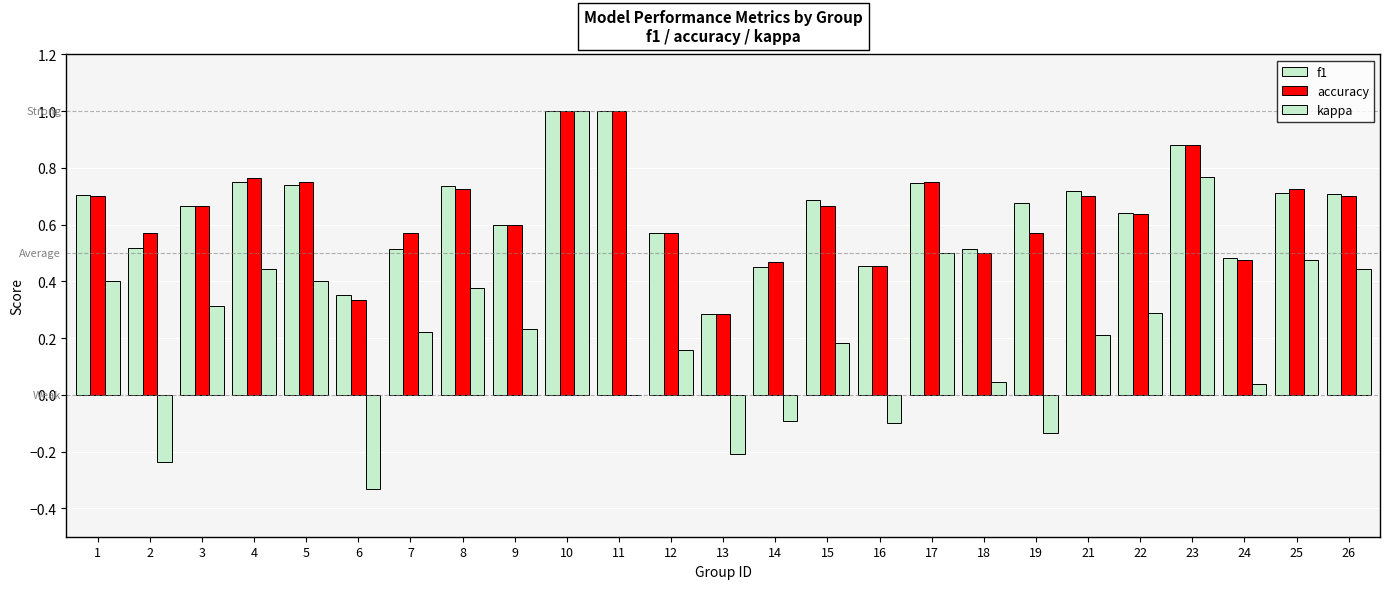

Which series has the largest range (max minus min)?

kappa